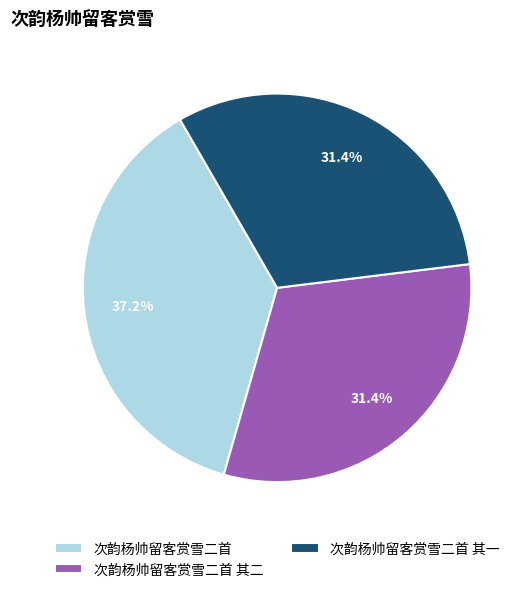

How many segments does this pie chart have?

3